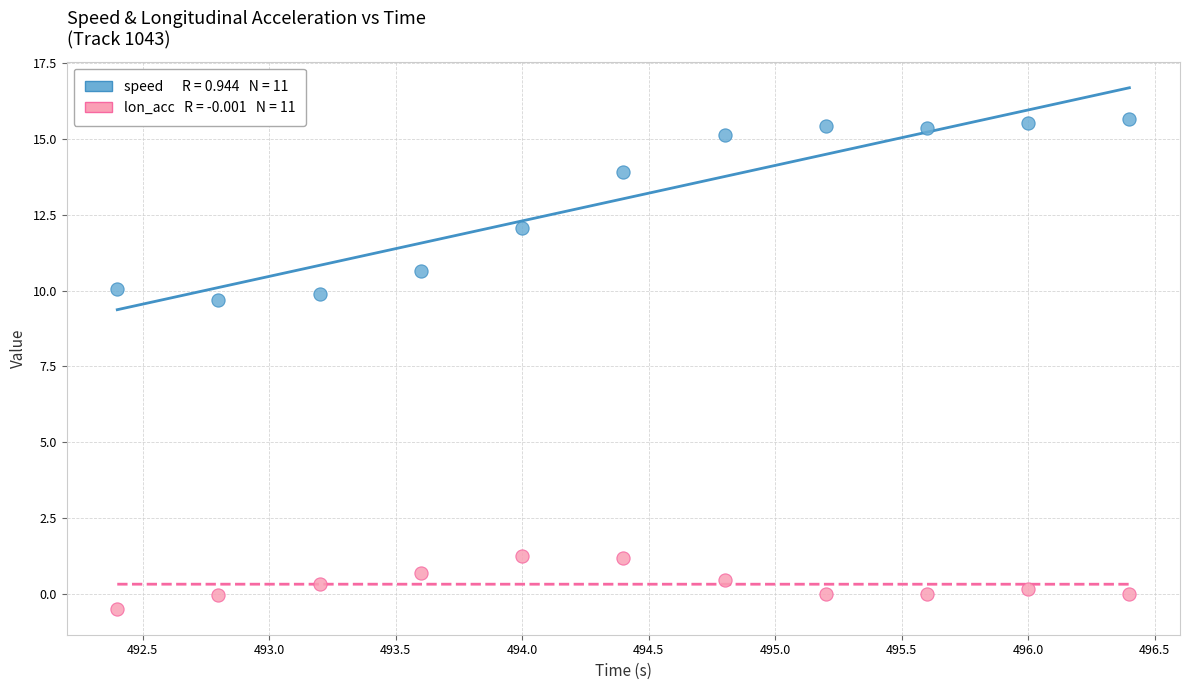

Across all data points, what is the range of X values (max minus min)?

4.0